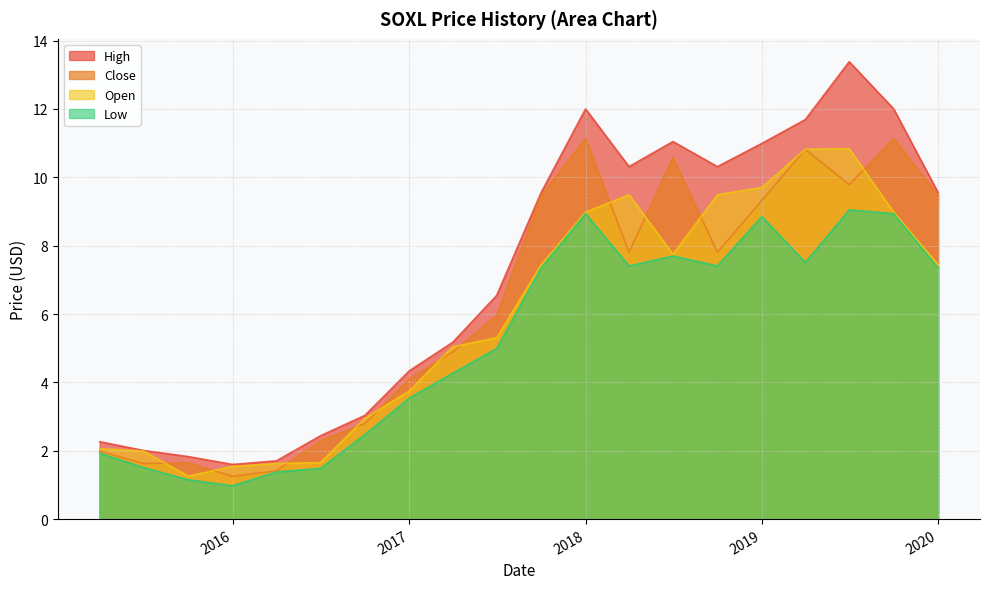

What is the maximum value for Low?

9.0